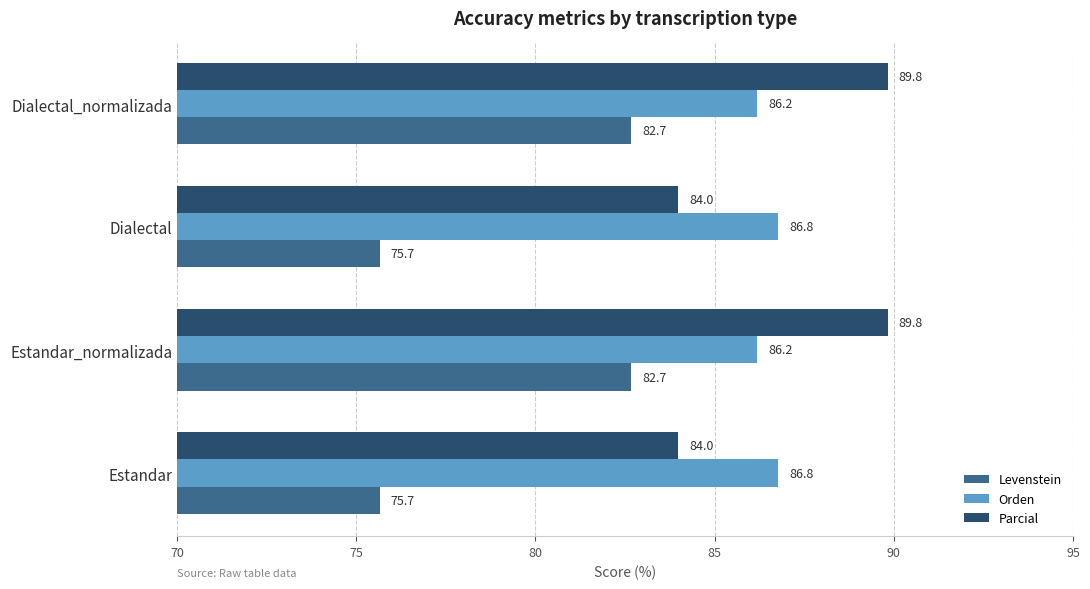

True or false: Levenstein has a value of 36.0 at Dialectal.

False